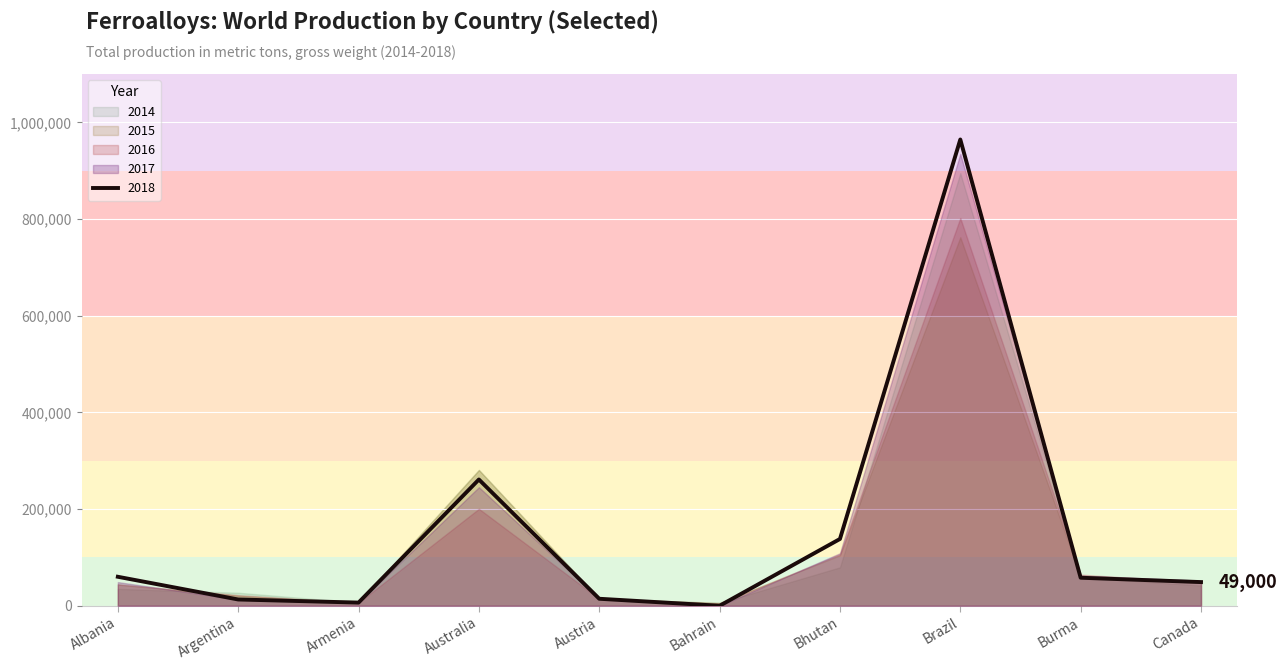

What is the approximate value of 2015 at Canada, to the nearest 50?

47300